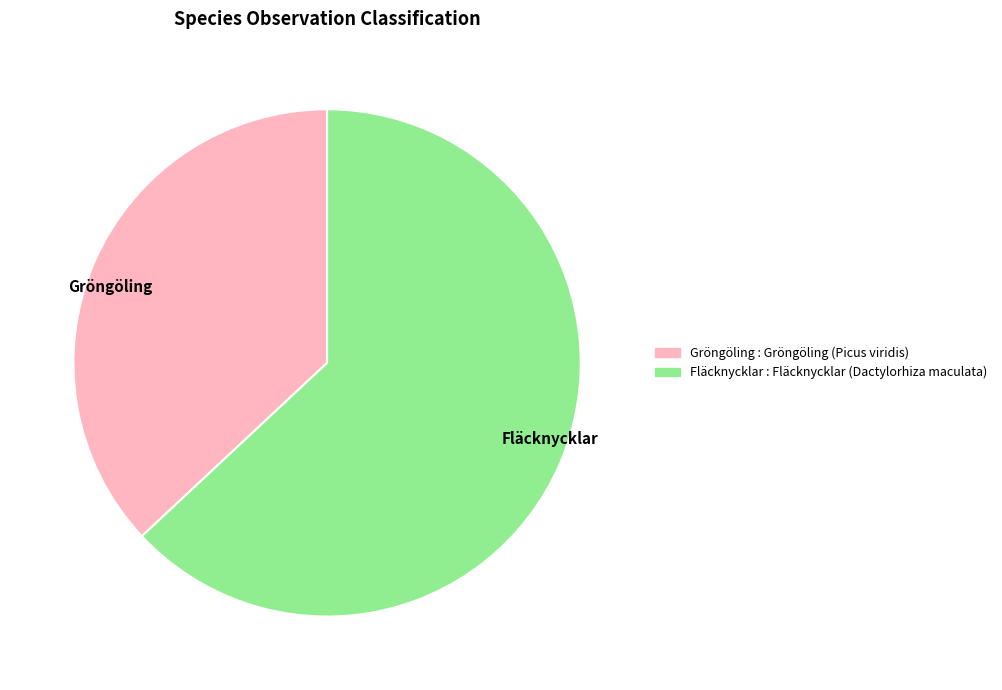

Which category accounts for the majority?

Fläcknycklar